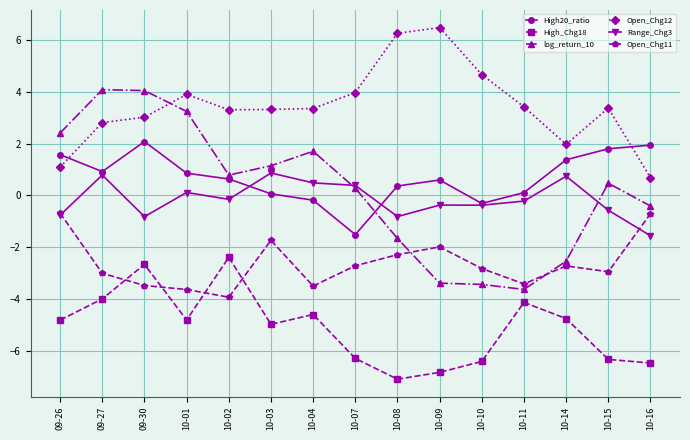

What value does the Open_Chg11 series have at 09-27?

-3.0